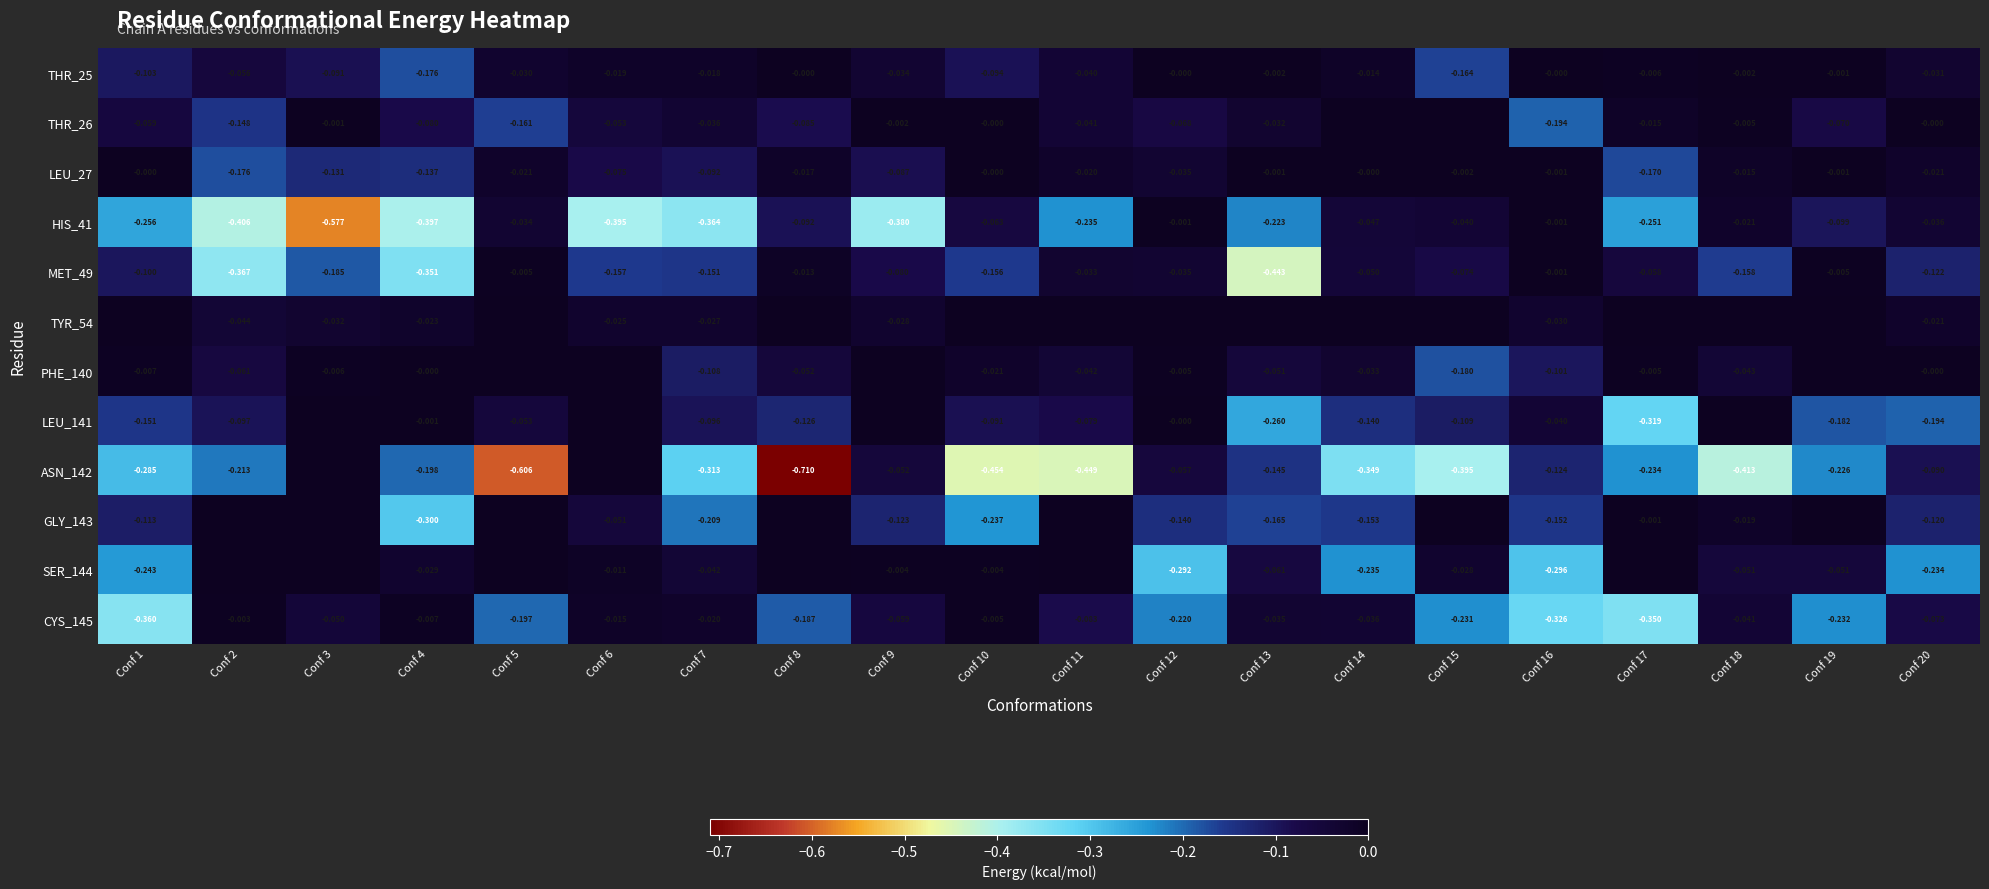

Is the value of THR_26 at Conf 6 greater than the value of HIS_41 at Conf 9?

Yes